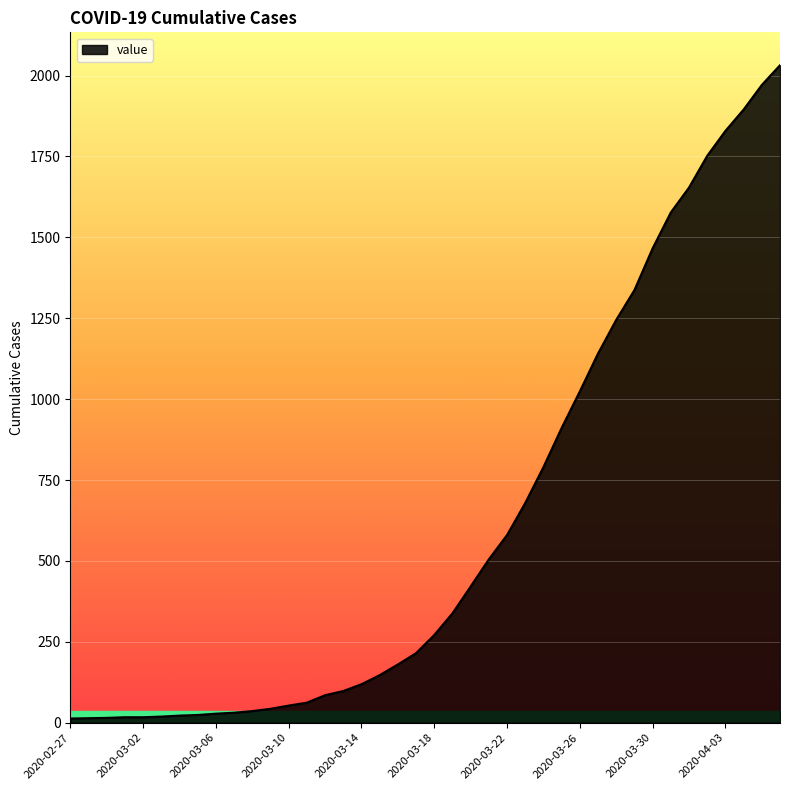

What is the difference between the maximum and minimum values?

2019